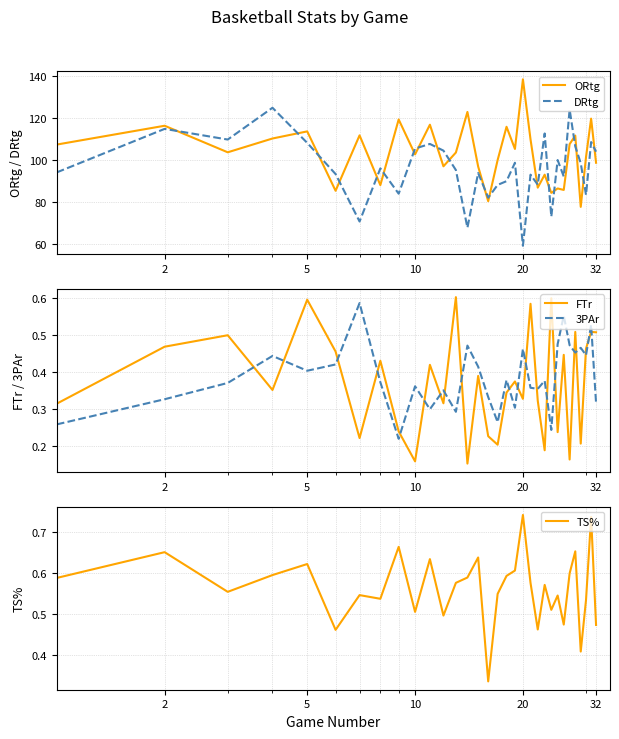

True or false: DRtg and ORtg cross at least once.

True